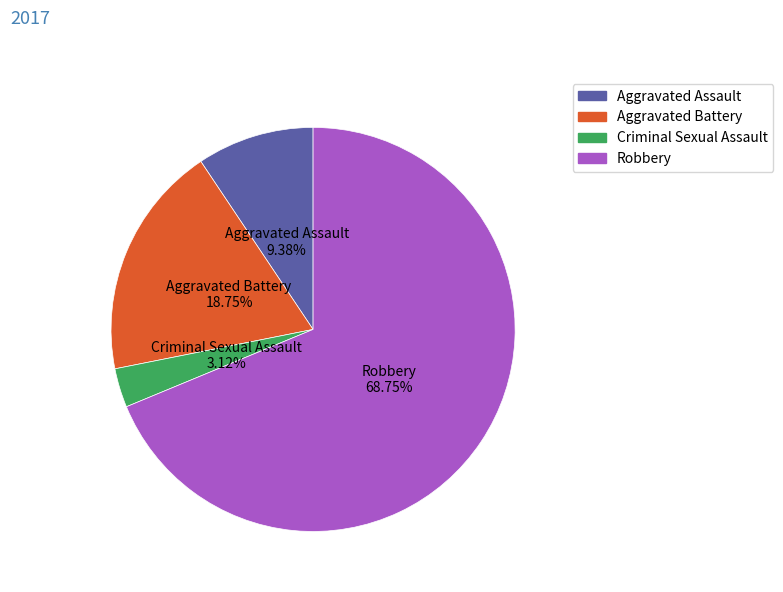

What is the smallest slice in the pie chart?

Criminal Sexual Assault